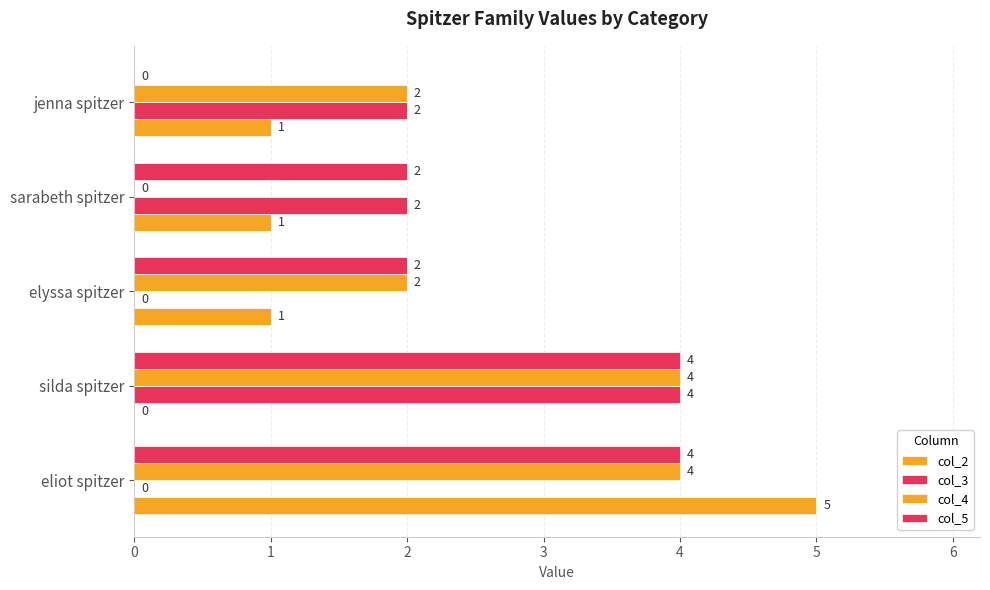

At how many categories does at least one series exceed 2?

2